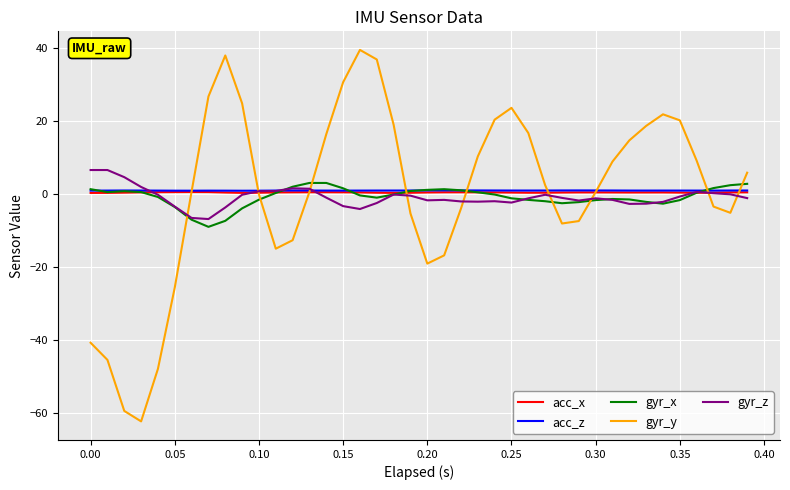

Which series has the widest spread of values?

gyr_y